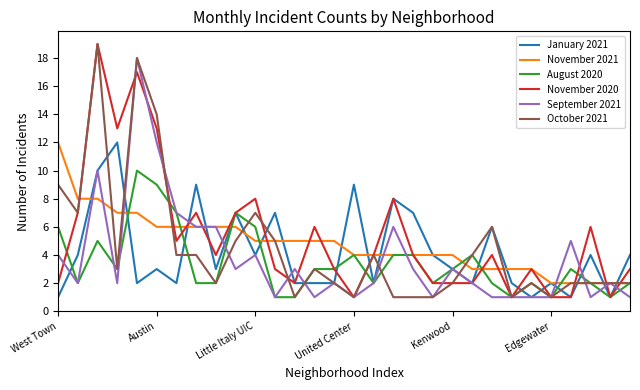

What is the greatest value displayed?

19